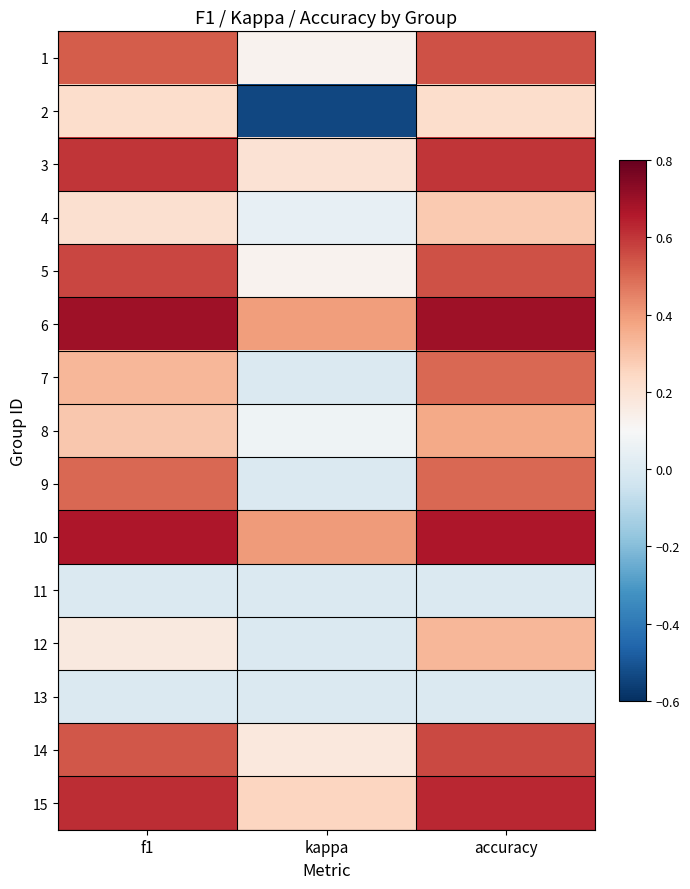

Rank the series by their maximum value, from highest to lowest.

6, 10, 15, 3, 5, 14, 1, 7, 9, 8, 12, 4, 2, 11, 13